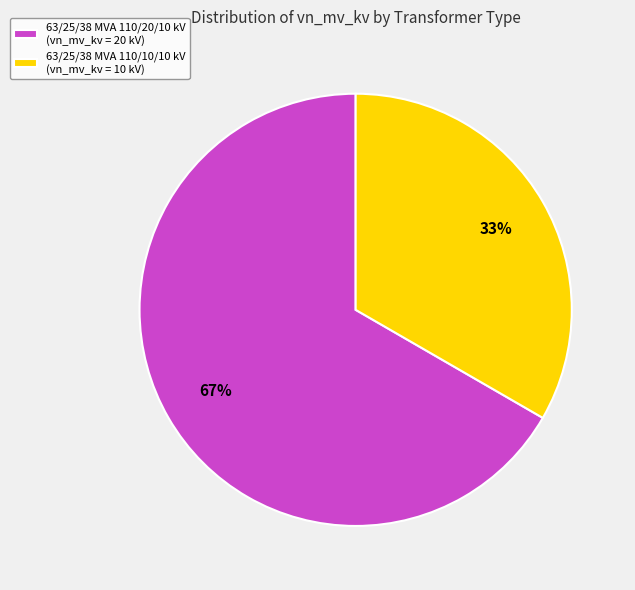

To the nearest percent, what percentage of the pie is 63/25/38 MVA 110/10/10 kV?

33%